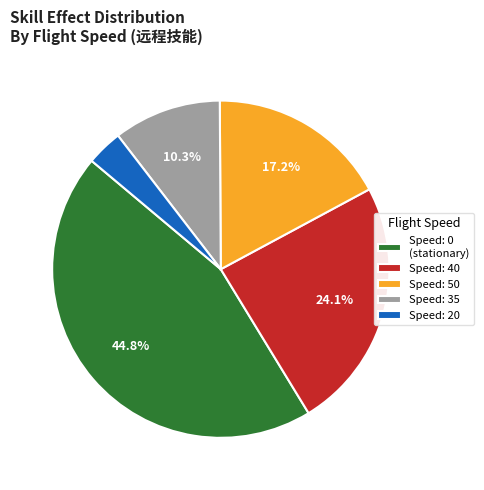

What percentage is NOT represented by Speed: 50?

82.8%